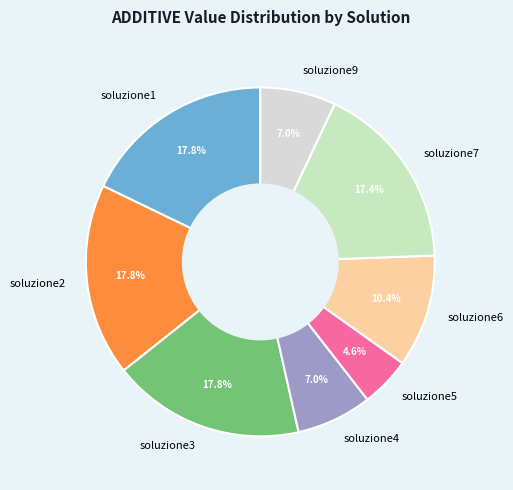

How many slices are in this pie chart?

8